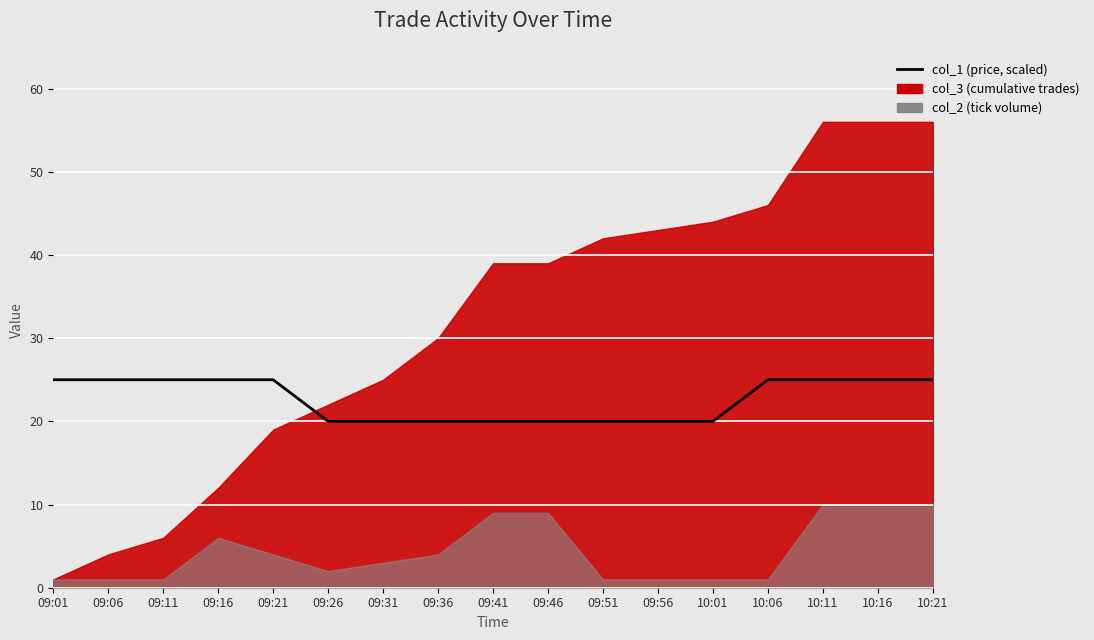

Reading left to right, what are all the values shown in this chart?

25.0	25.0	25.0	25.0	25.0	20.0	20.0	20.0	20.0	20.0	20.0	20.0	20.0	25.0	25.0	25.0	25.0